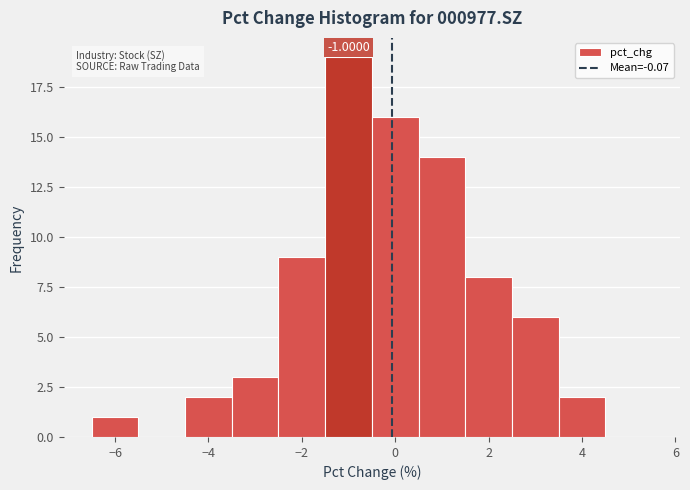

Over which range of the x-axis is the bar tallest?

-1.5 to -0.5